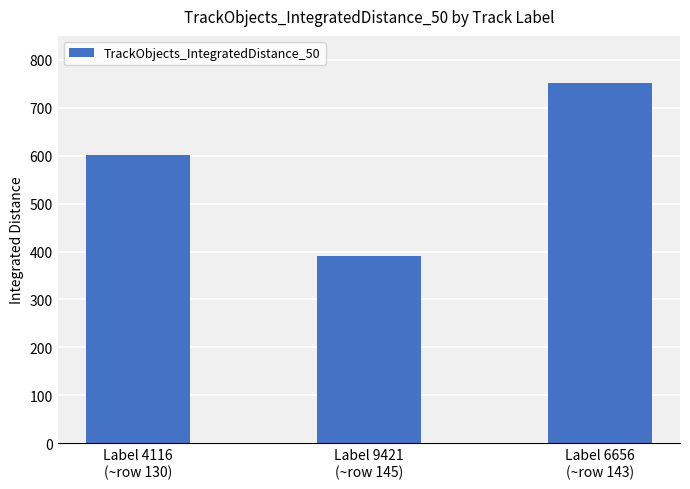

What is the change in value from Label 9421
(~row 145) to Label 6656
(~row 143)?

+359.4